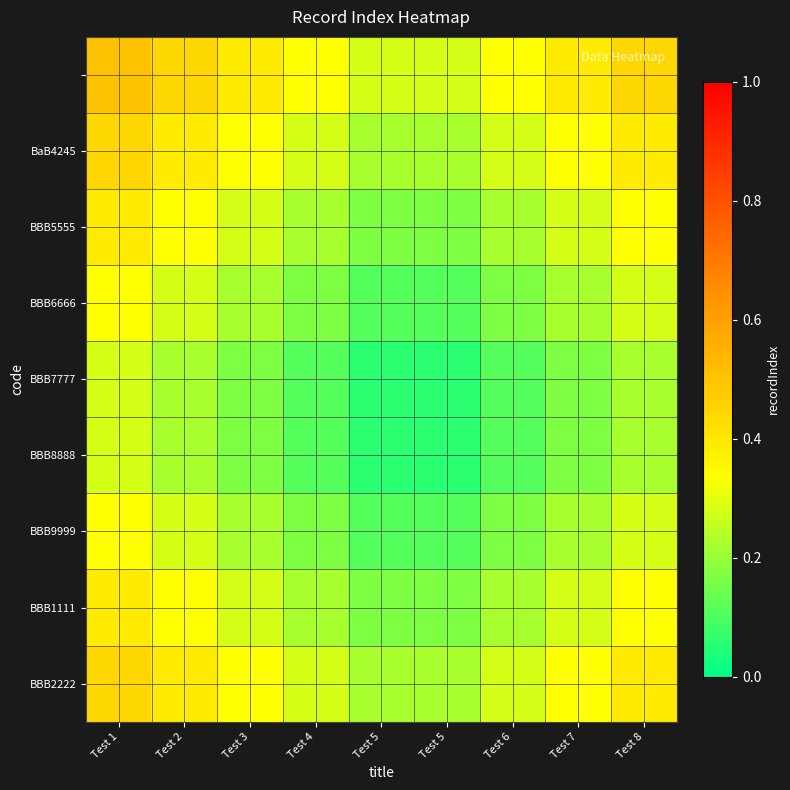

Which label corresponds to the smallest value in the chart?

Test 5